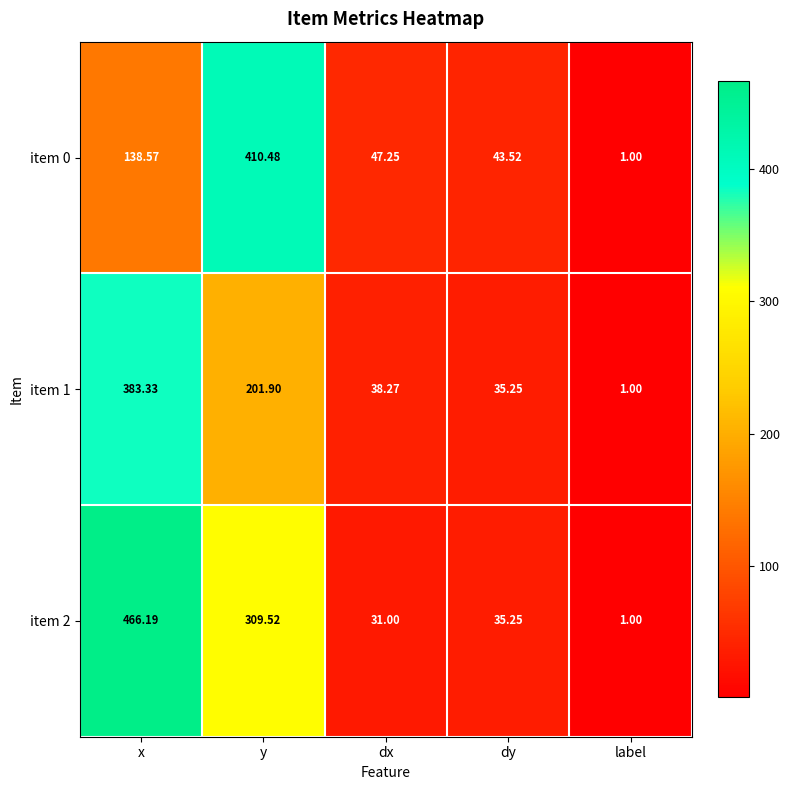

At which label does item 2 reach its peak?

x